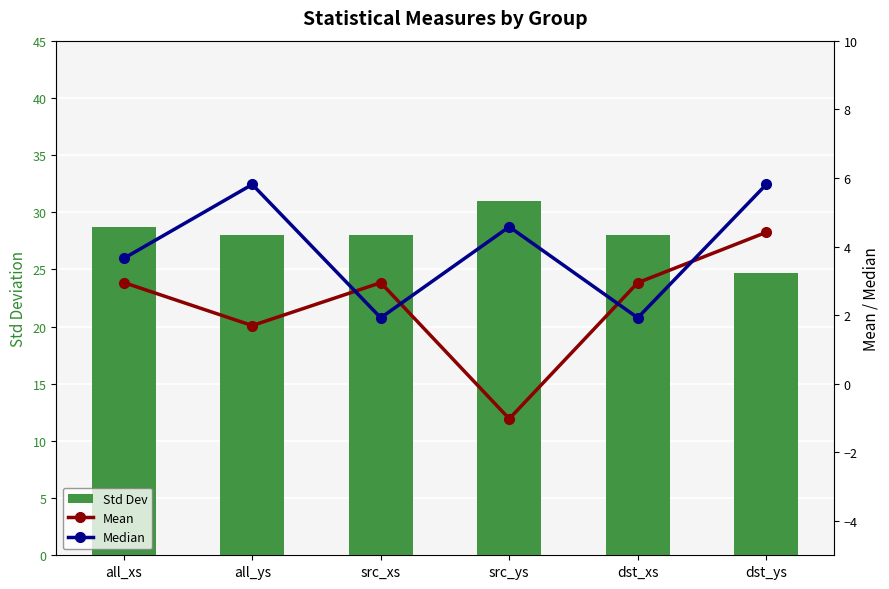

Count the number of data series in this chart.

3